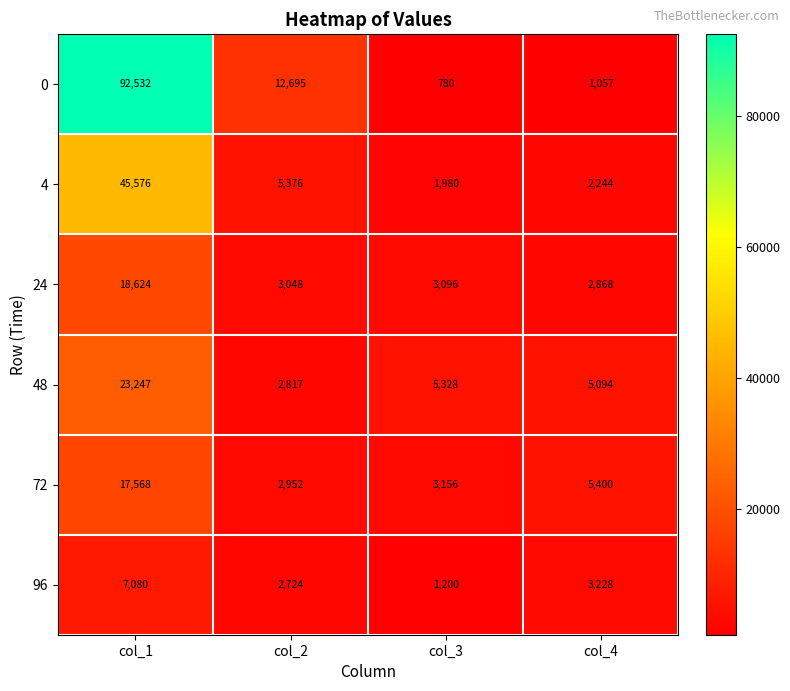

At which label does 4 first exceed 5376?

col_1